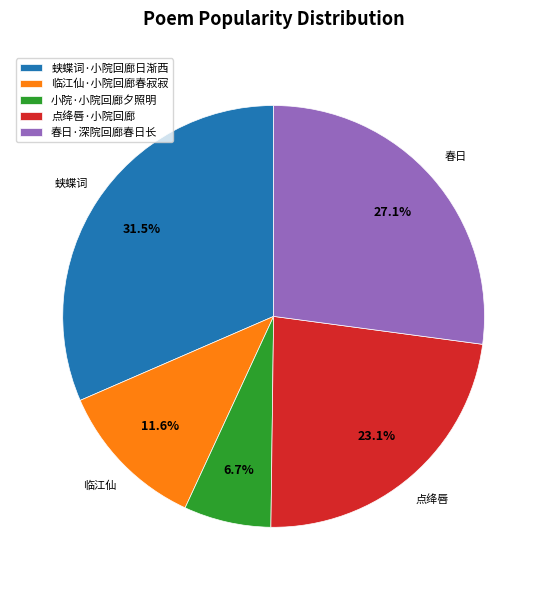

Rank the categories by value from lowest to highest.

小院·小院回廊夕照明, 临江仙·小院回廊春寂寂, 点绛唇·小院回廊, 春日·深院回廊春日长, 蛱蝶词·小院回廊日渐西